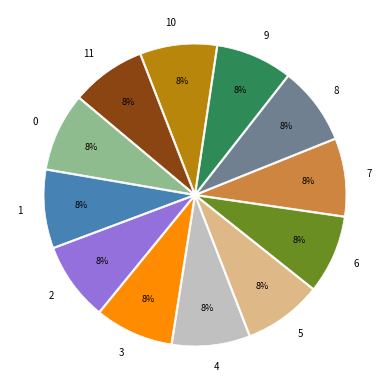

Do 10 and 7 together represent more than half of the pie?

No